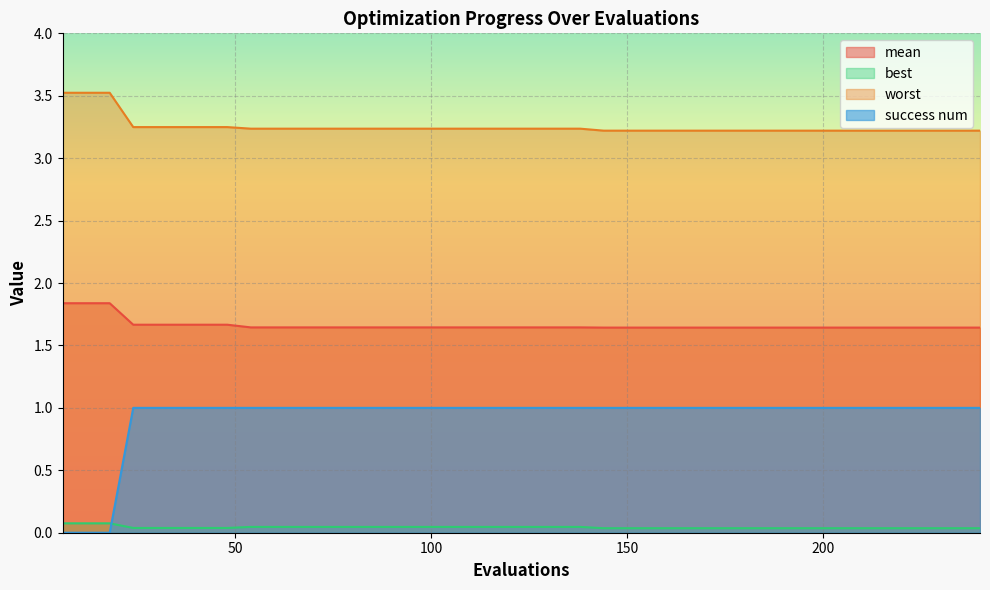

List the series in order of their overall mean, lowest first.

best, success num, mean, worst